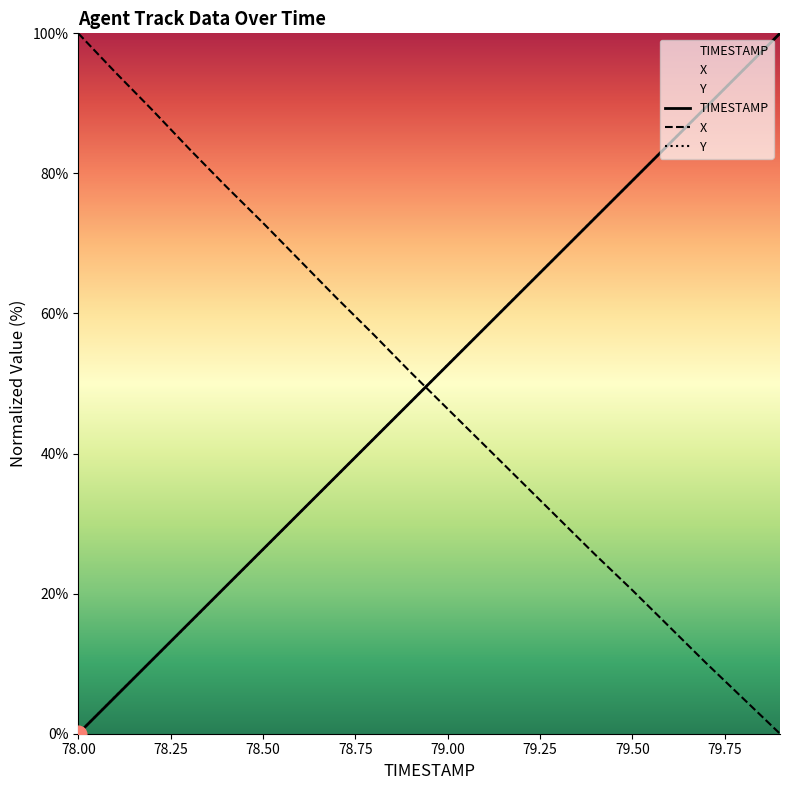

What is the label of the 8th point from the left?

78.7